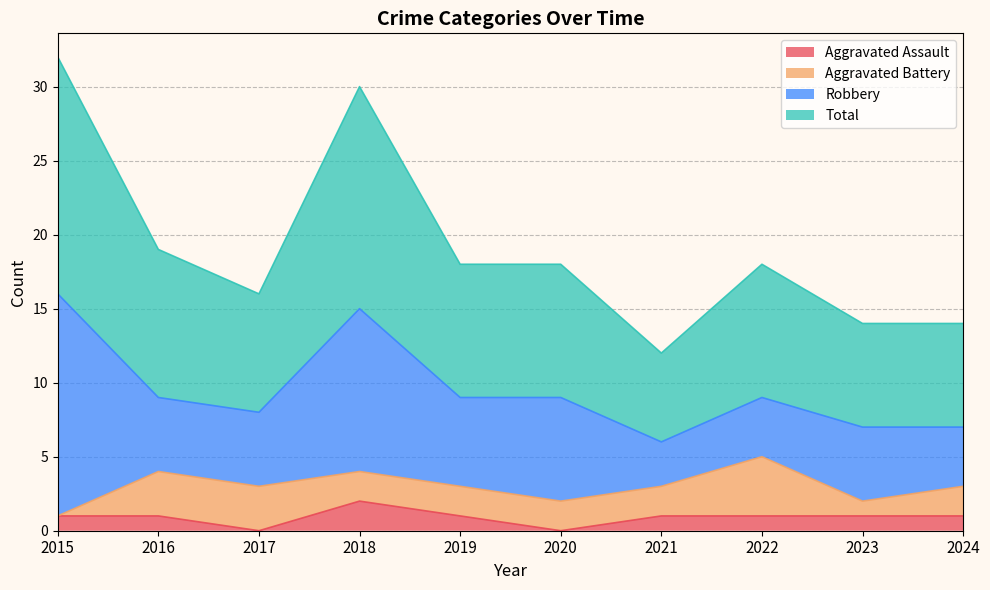

Where is the first local minimum for Total?

2017